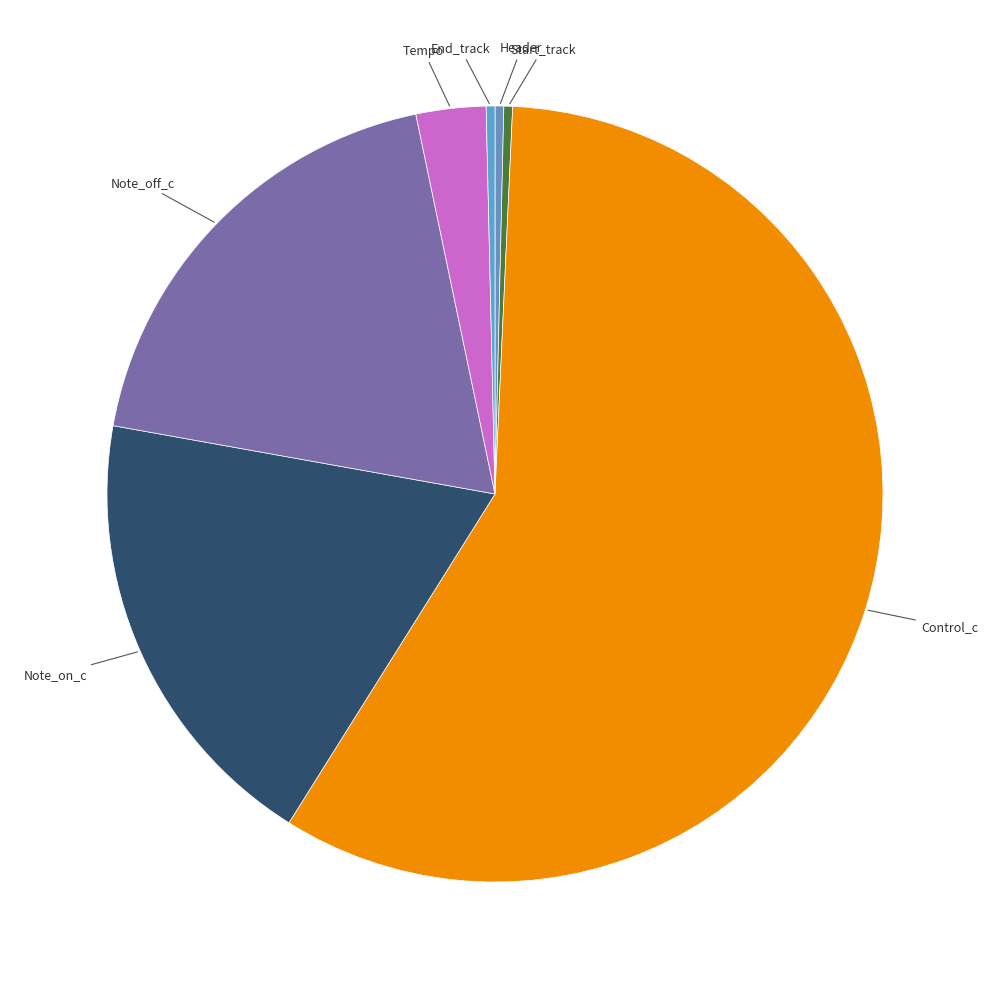

Which category has the biggest portion of the pie?

Control_c